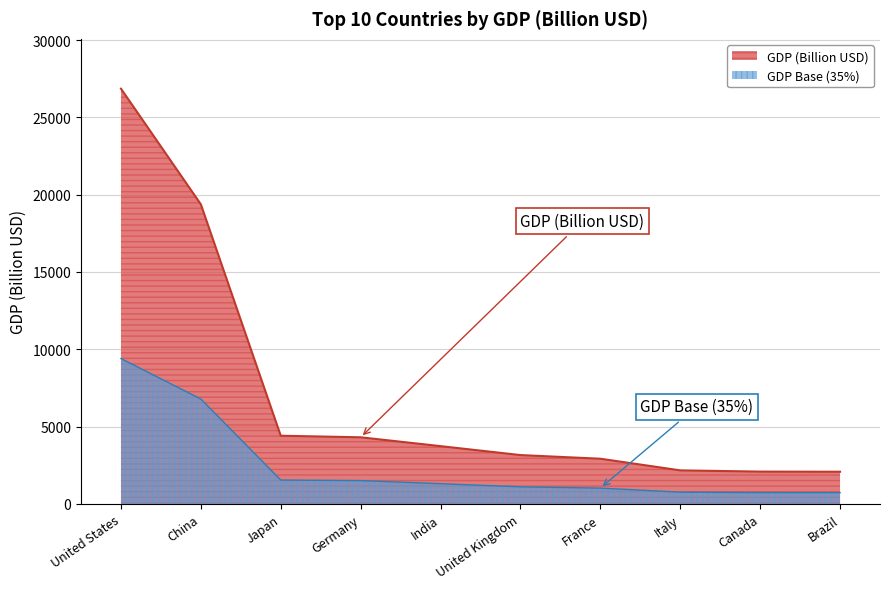

What is the difference between the maximum and minimum values?

24774